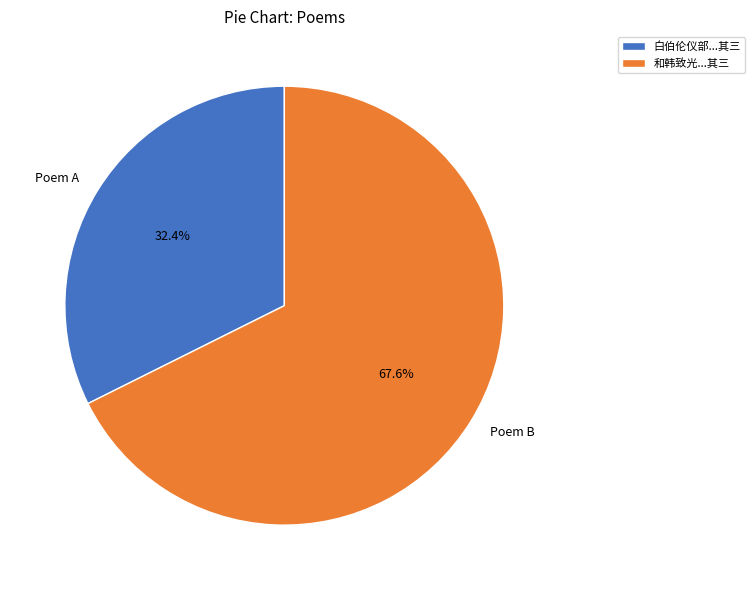

Is there any slice that represents more than half of the pie?

Yes